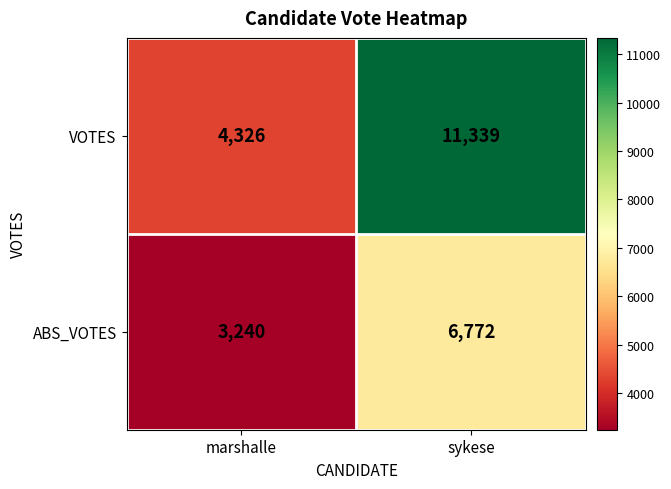

True or false: ABS_VOTES has a value of 6772 at sykese.

True